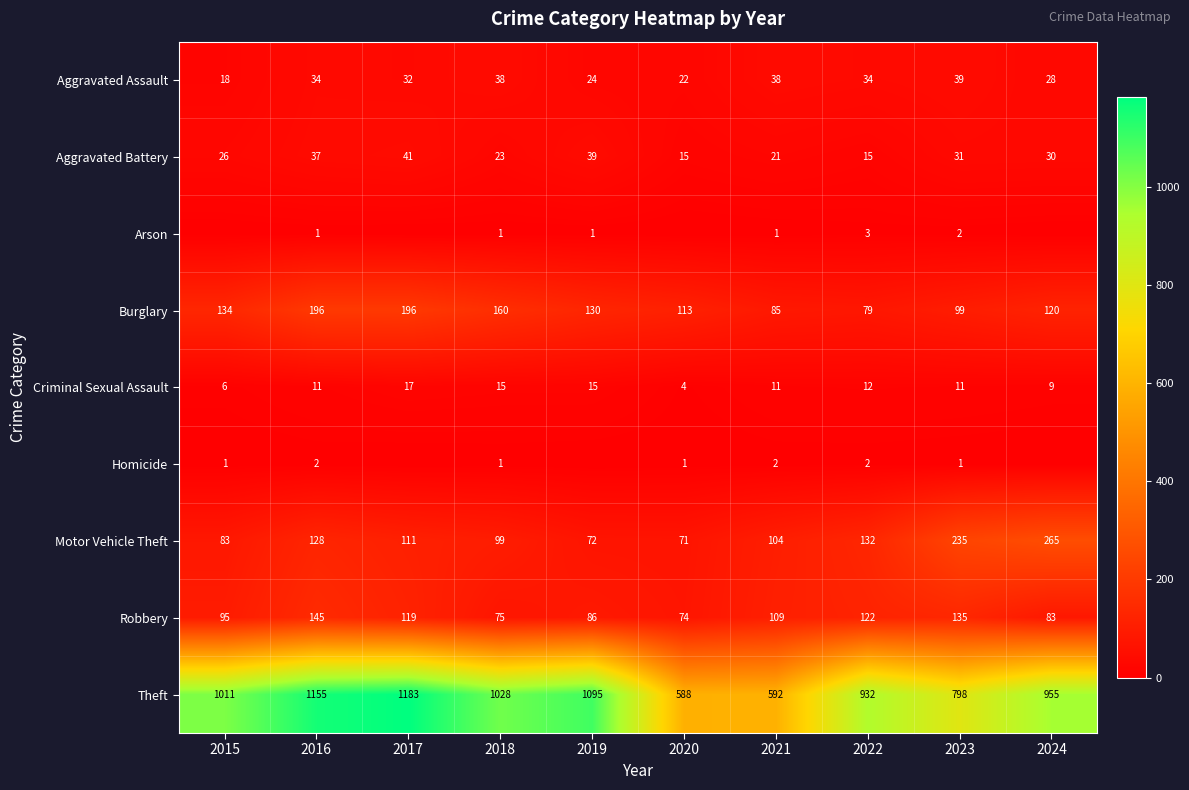

What is the difference between the highest and lowest values at 2018?

1027